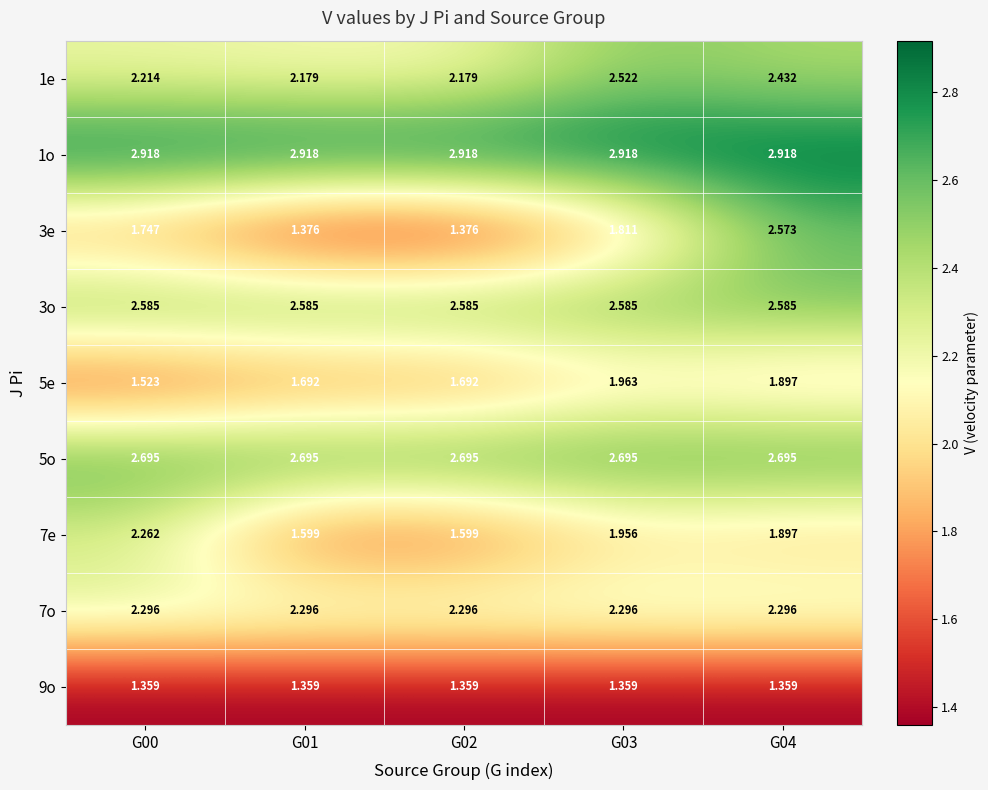

Which series has the largest total across all categories?

1o